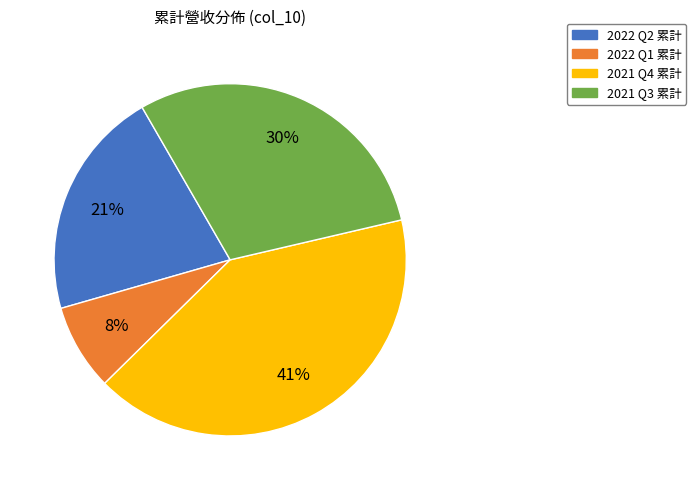

What percentage is the 2022 Q1 累計 slice, to the nearest percent?

8%